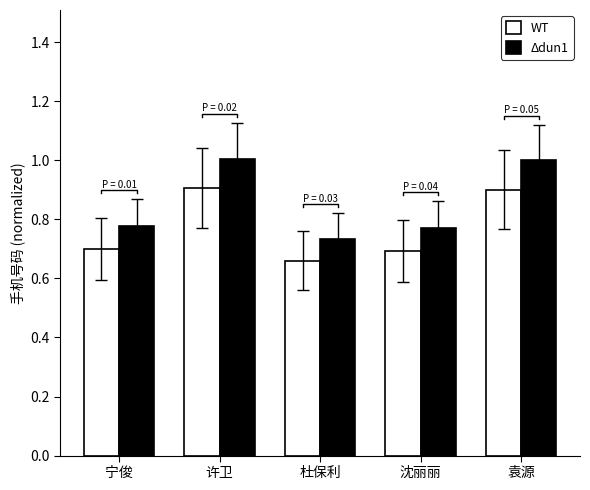

How many groups of bars are there?

5